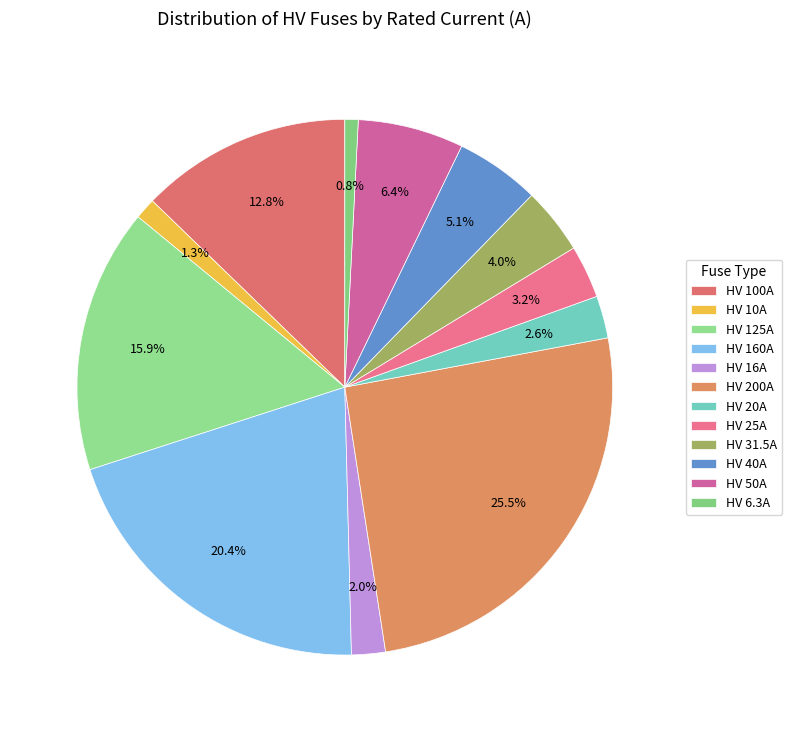

What percentage is the HV 6.3A slice, to the nearest percent?

1%